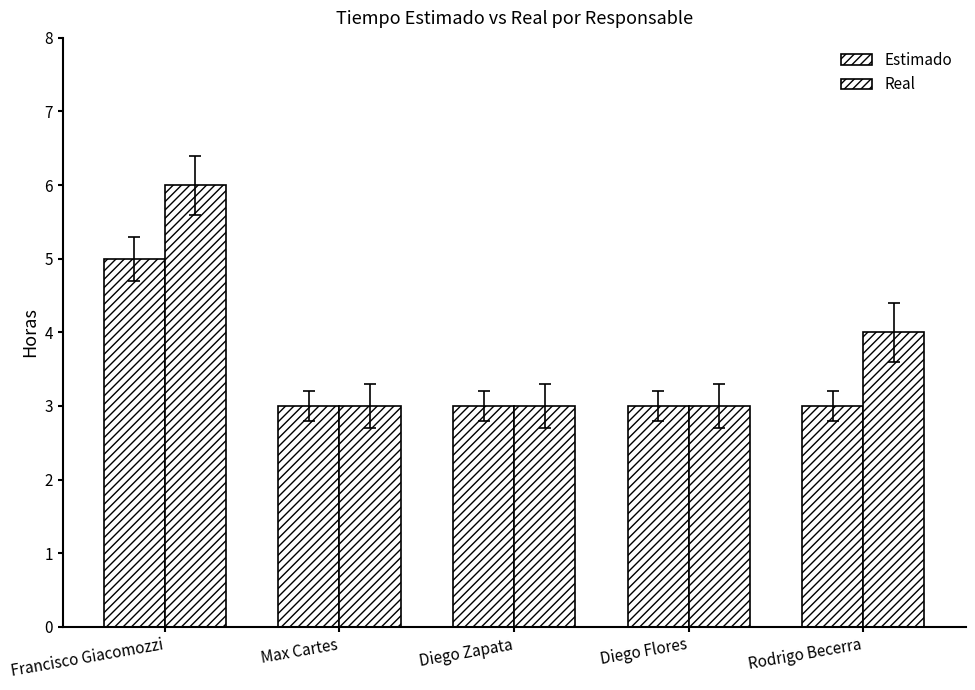

What is the maximum value shown in the chart?

6